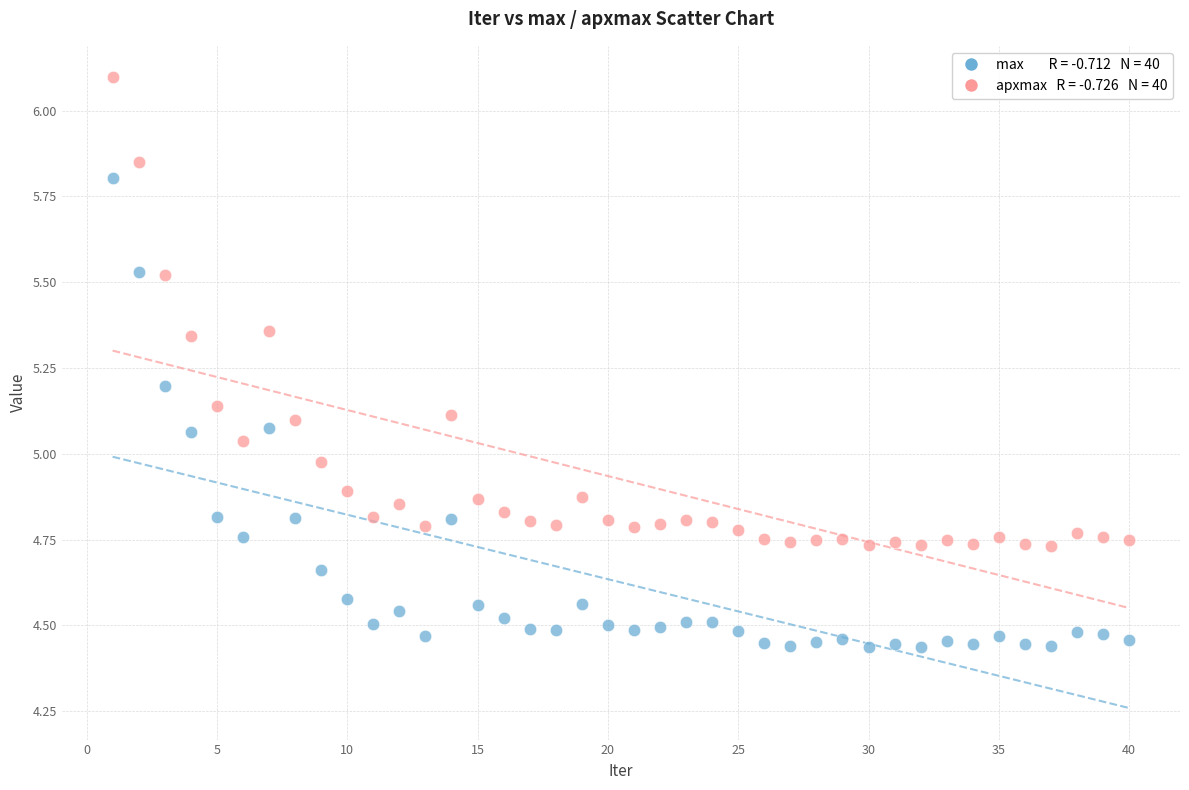

Across all data points, what is the range of Y values (max minus min)?

1.7